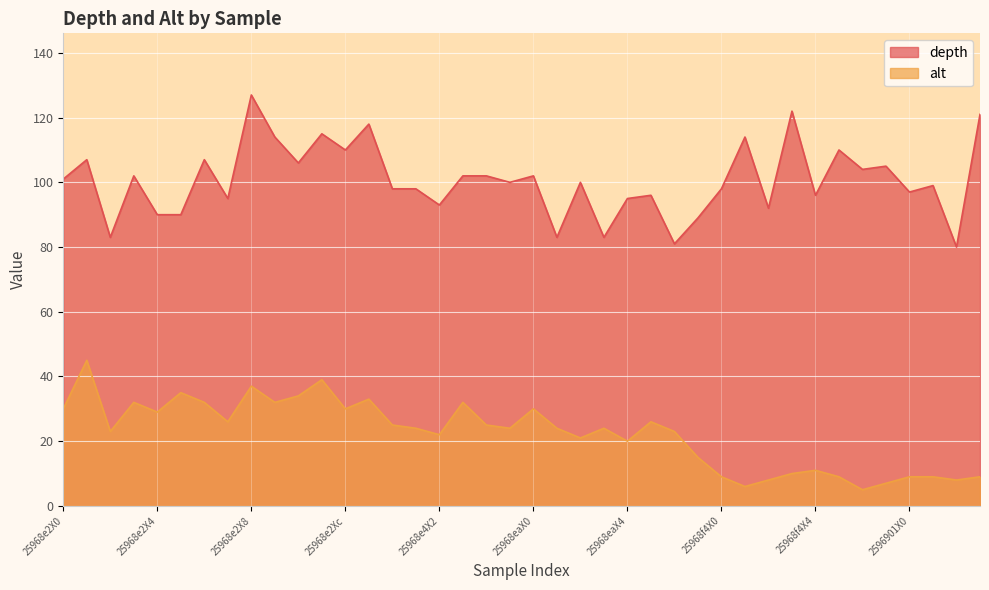

At which category does alt reach its first local peak?

25968e2X1